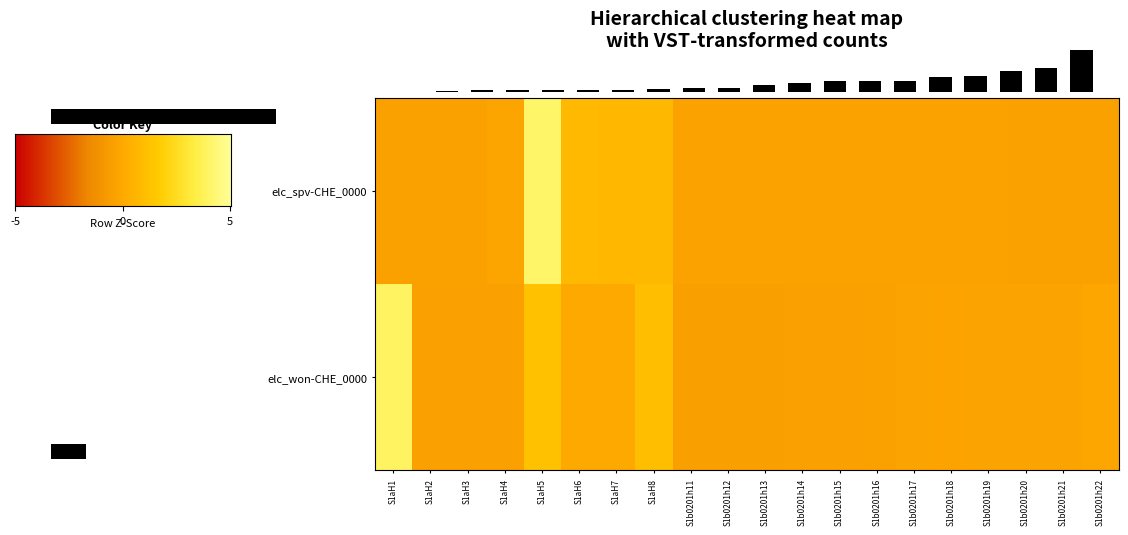

Which series changed the most between S1aH7 and S1b0201h21?

elc_spv-CHE_0000